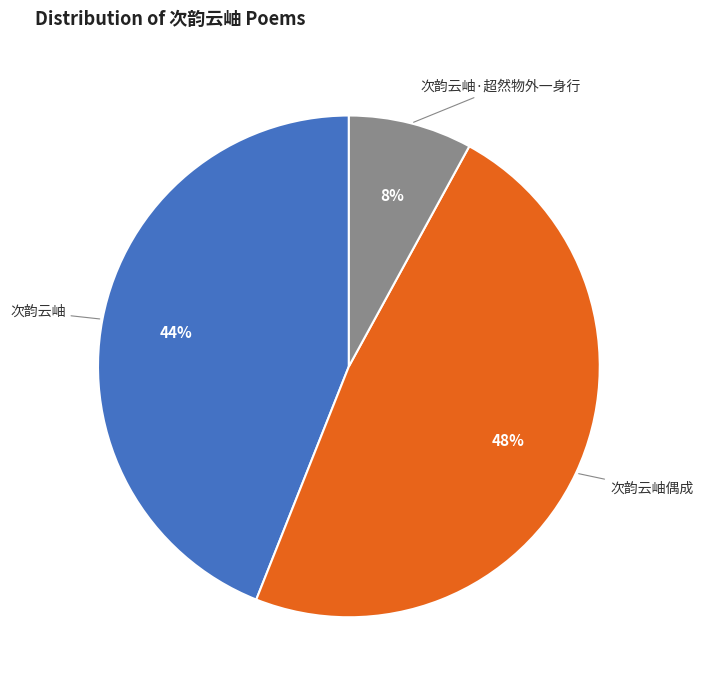

Approximately how many times larger is the value at 次韵云岫·超然物外一身行 compared to 次韵云岫偶成?

0.2